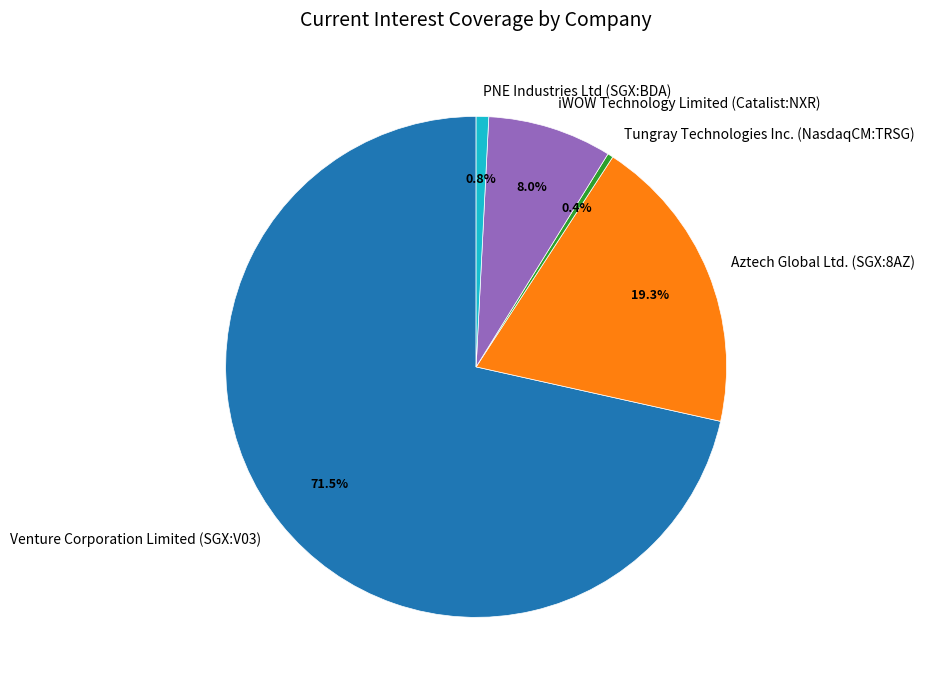

What portion of the pie excludes Aztech Global Ltd. (SGX:8AZ)?

80.7%